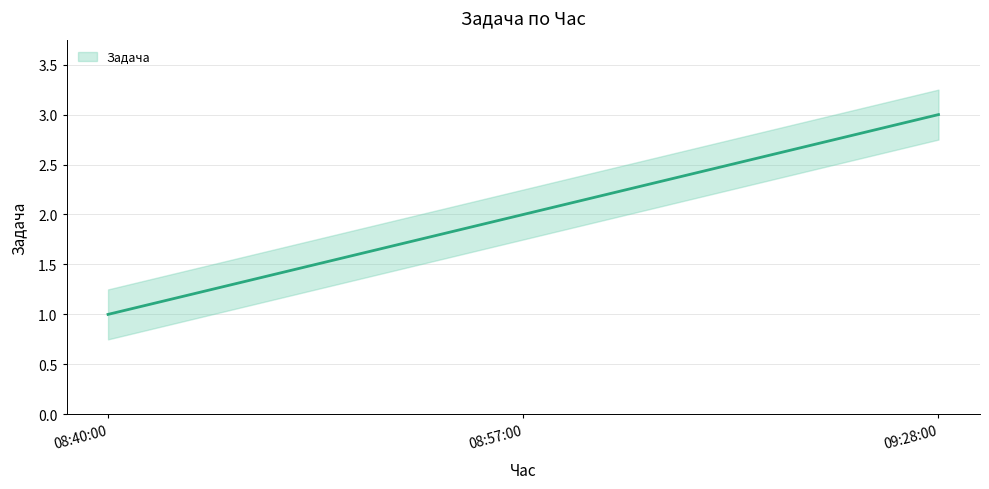

The chart shows a value of 2 at 08:57:00. True or false?

True